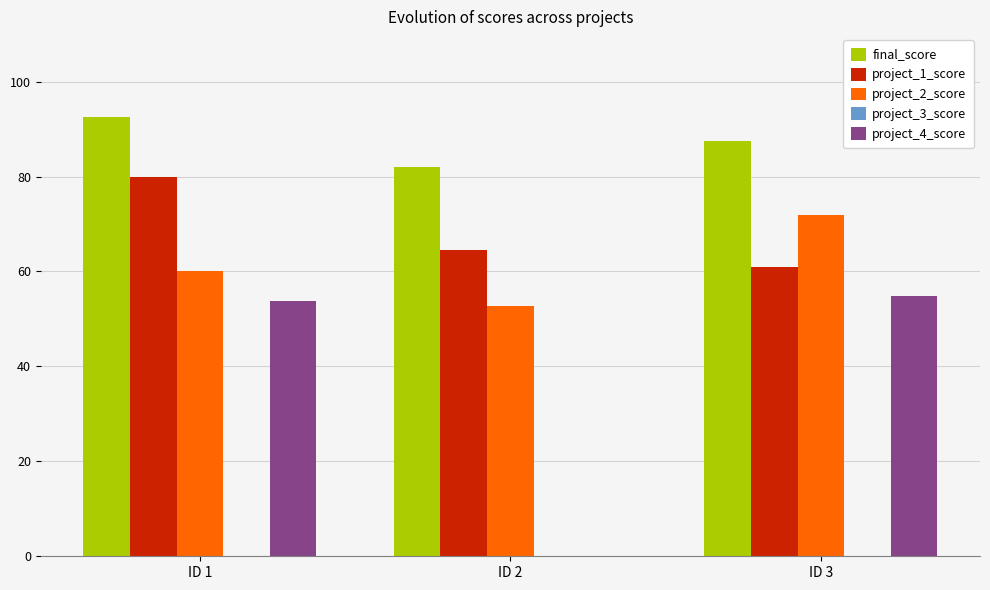

What is the sum of all project_1_score values?

205.3